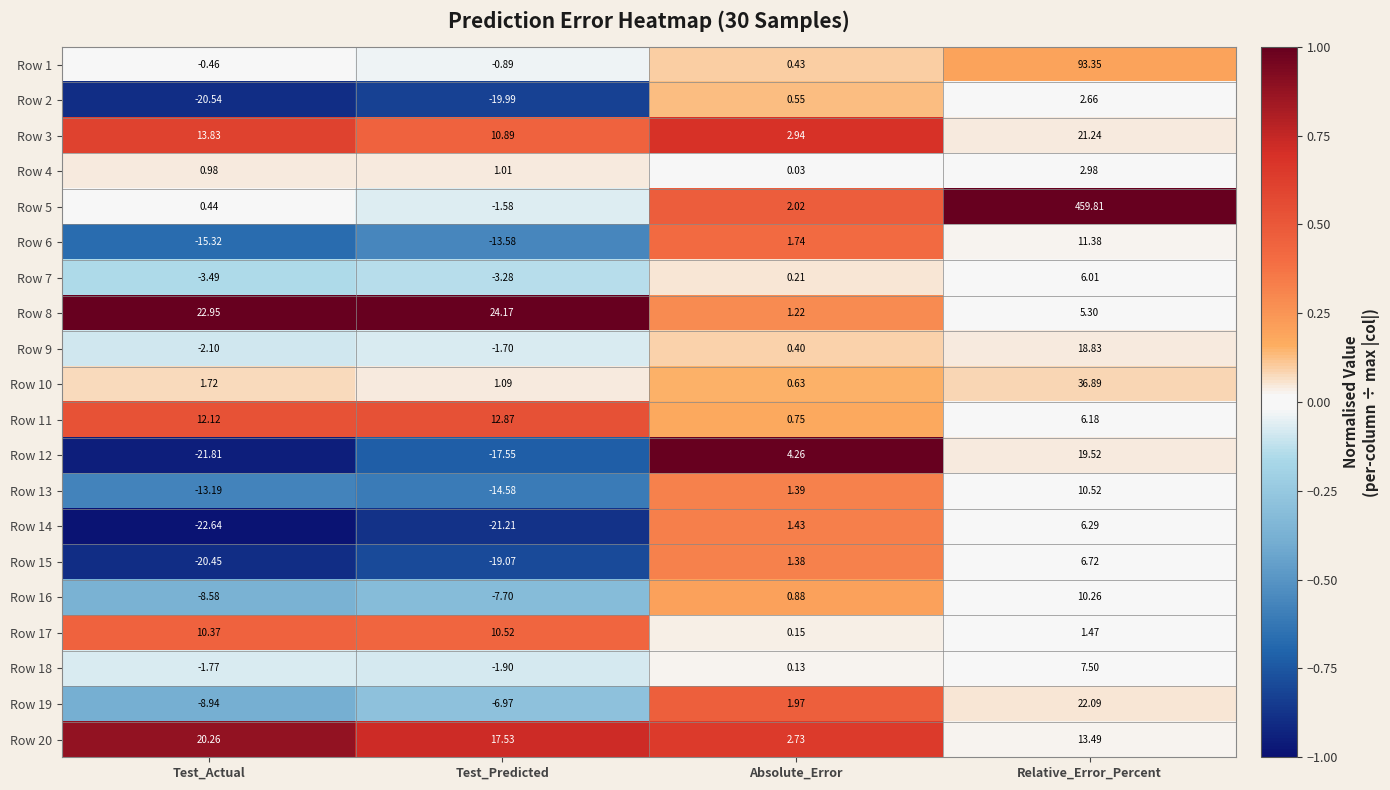

At which label does Row 6 first exceed 1?

Absolute_Error